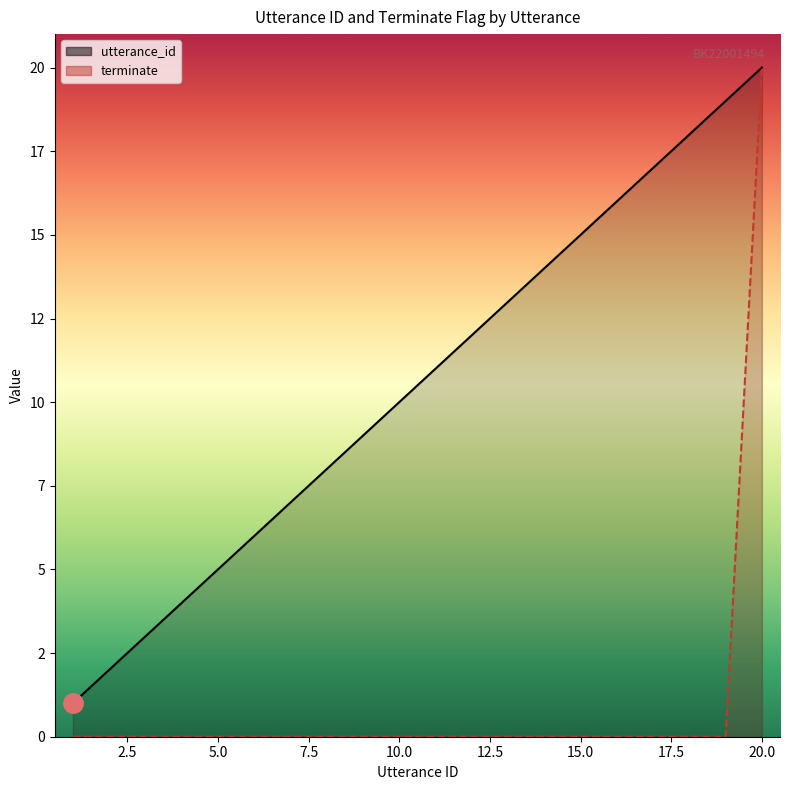

Is it true that terminate equals 0 at 2?

True